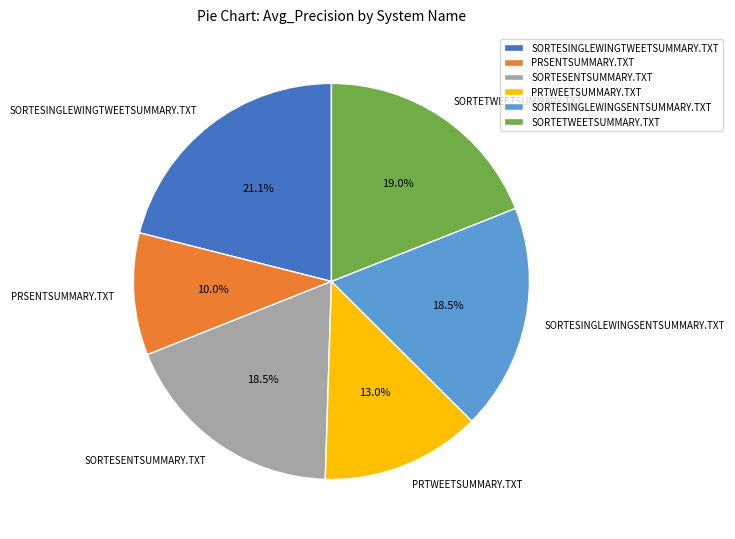

Is there any slice that represents more than half of the pie?

No